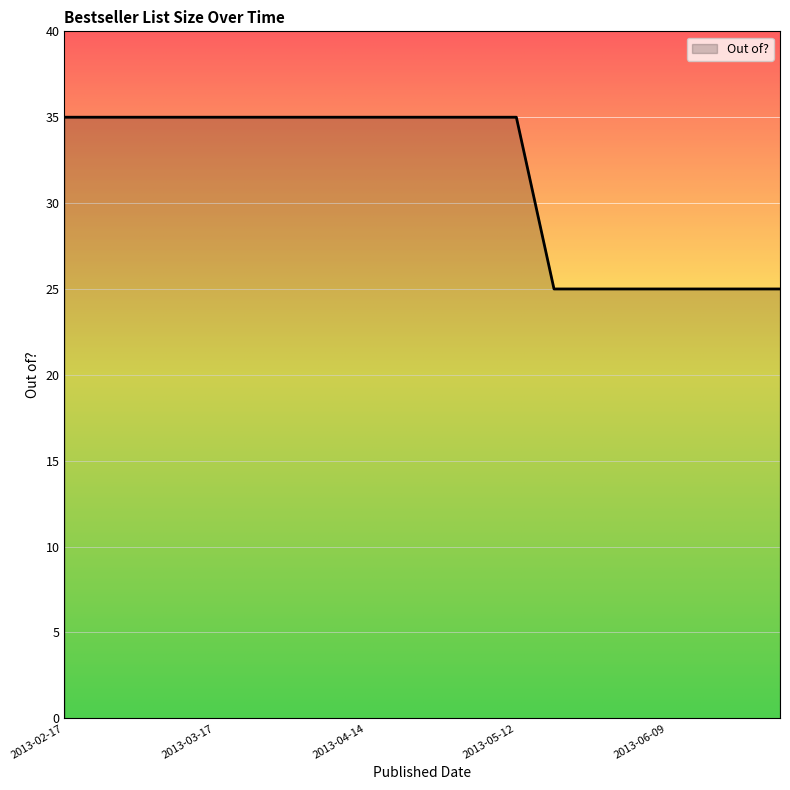

What is the difference between the maximum and minimum values?

10